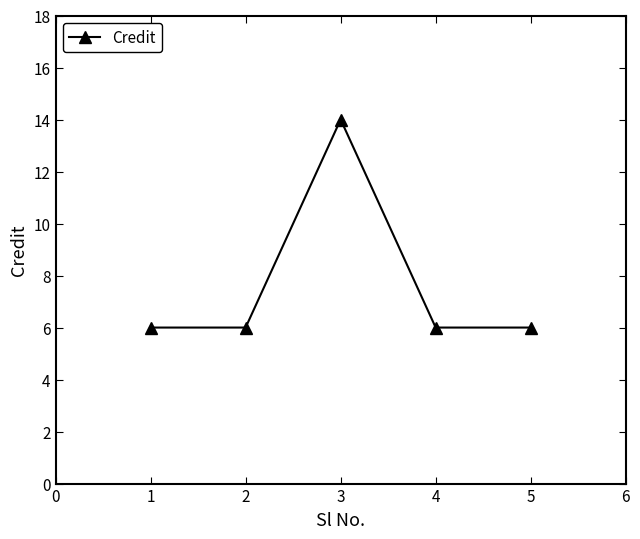

What is the value of the 2nd point from the left?

6